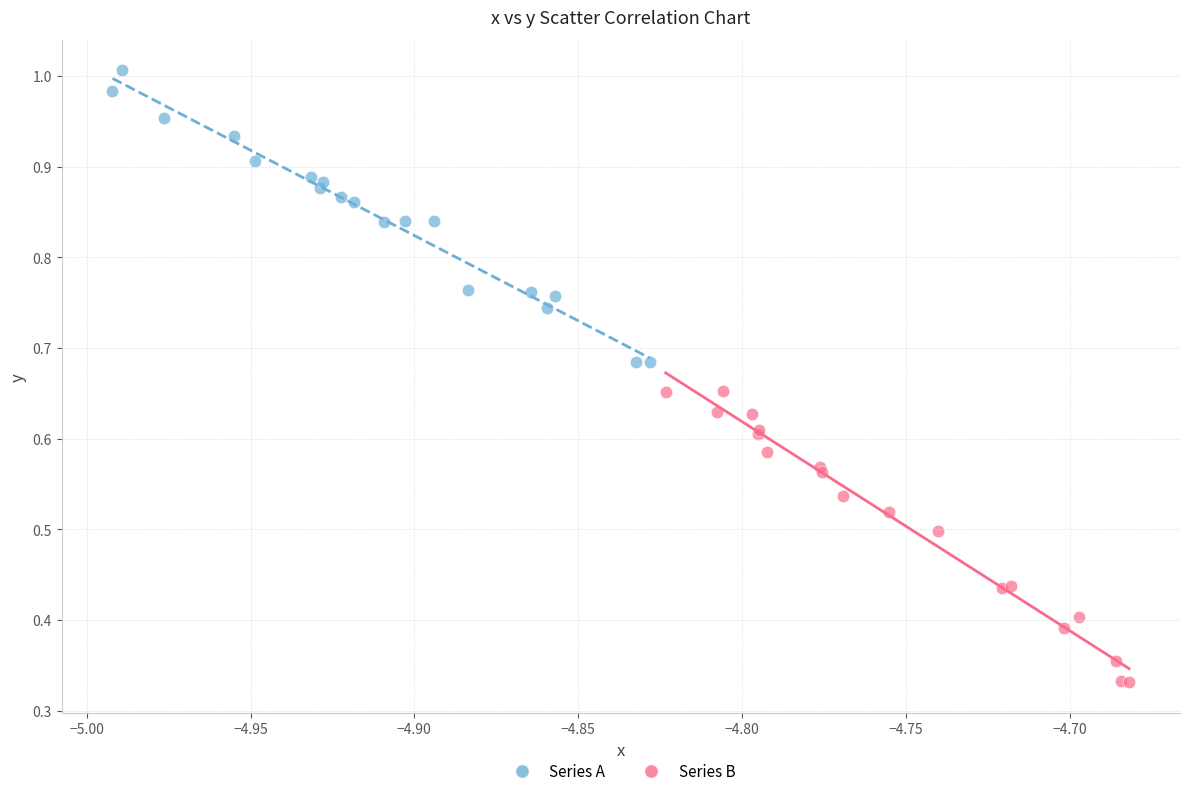

Which series reaches the minimum Y coordinate?

Series B